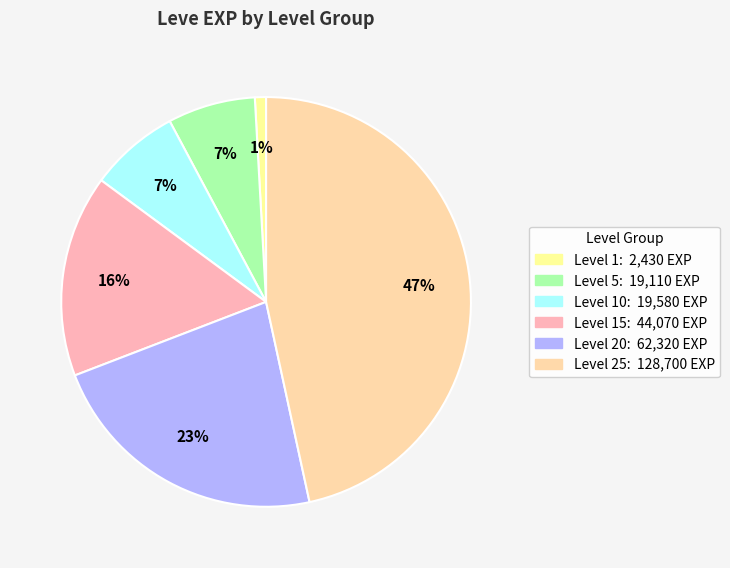

Does any single category account for the majority?

No